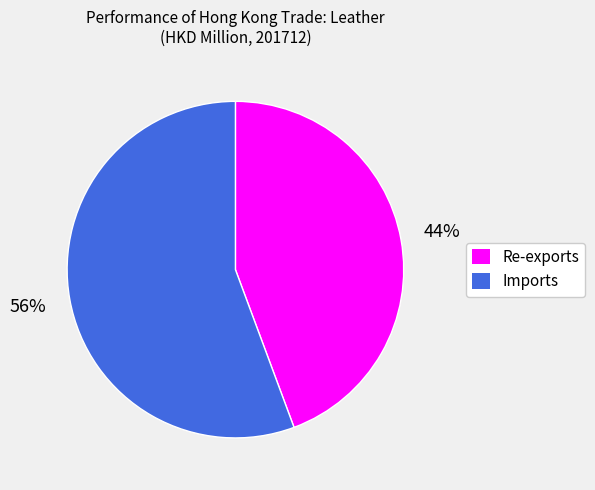

Which slice is the smallest?

Re-exports